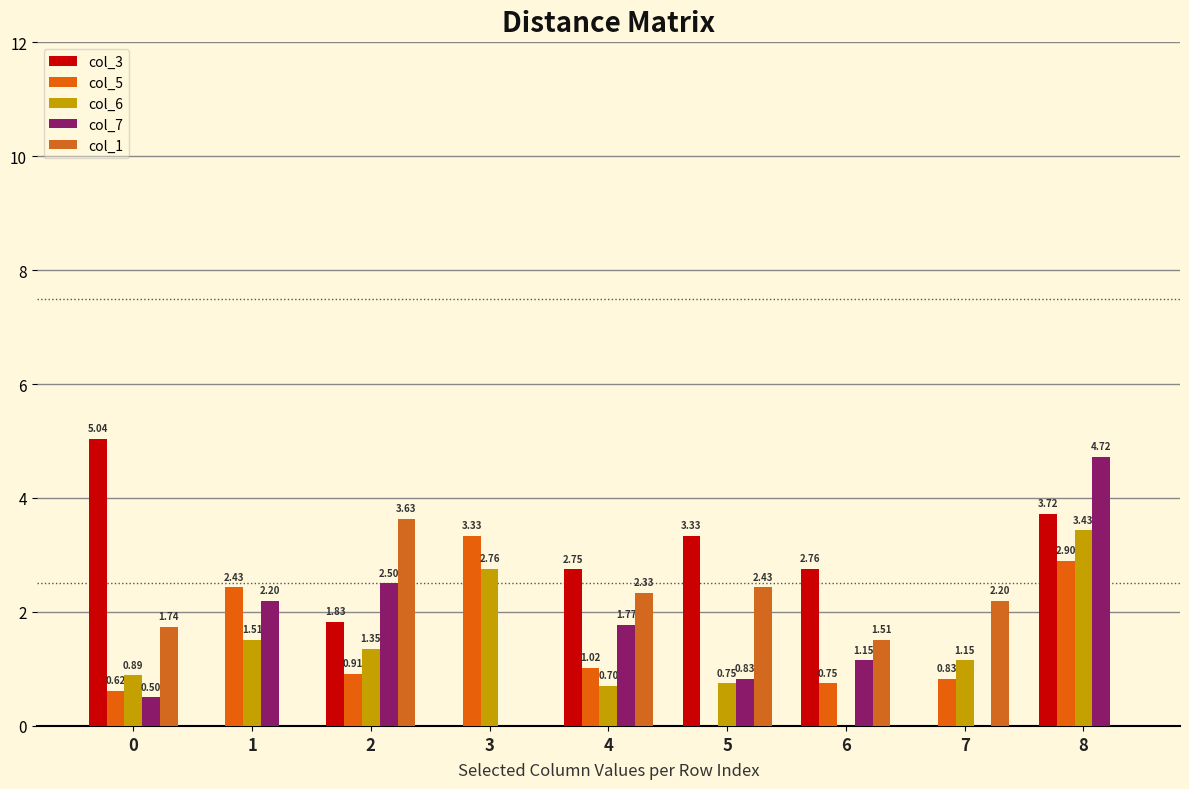

Is the value of col_7 at 5 greater than the value of col_6 at 0?

No